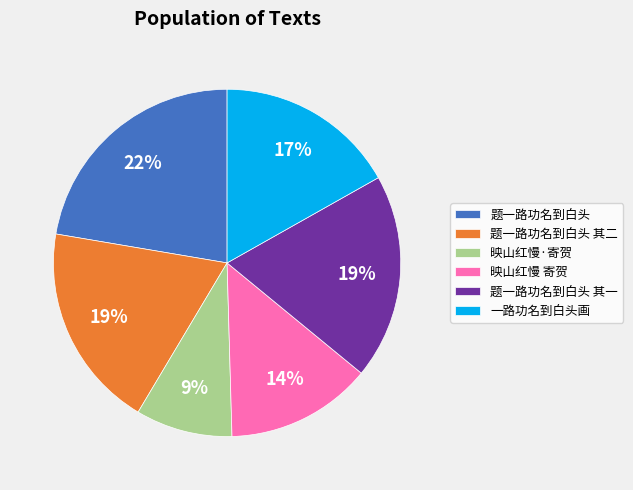

To the nearest percent, what is the difference between the largest and smallest slice percentages?

13%